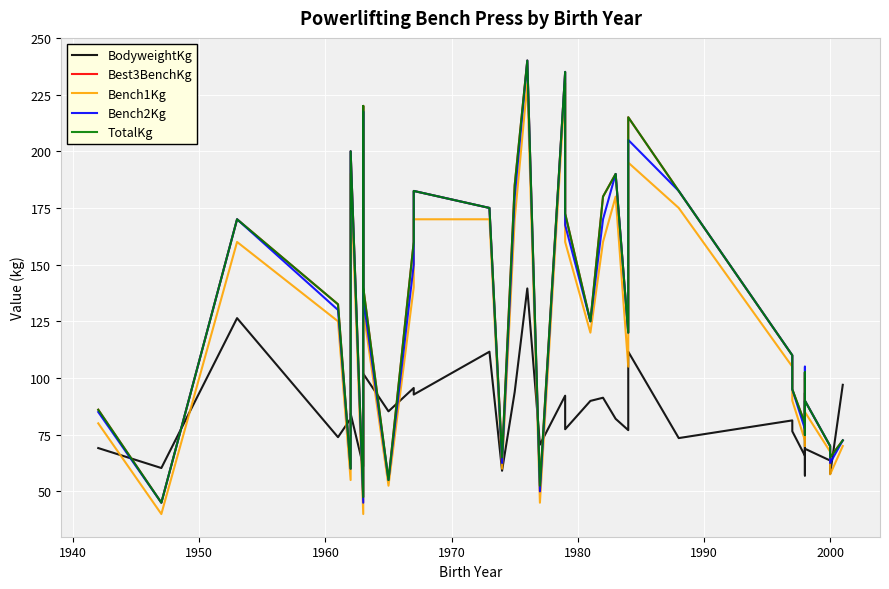

Which series has the widest spread of values?

Best3BenchKg